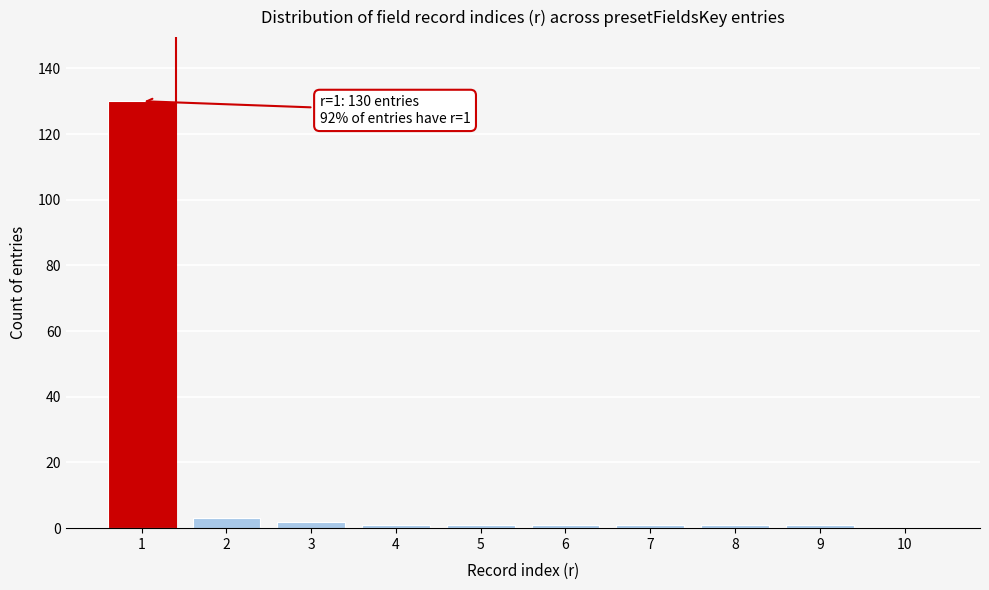

Reading right to left, what are all the values shown in this chart?

10=0	9=1	8=1	7=1	6=1	5=1	4=1	3=2	2=3	1=130